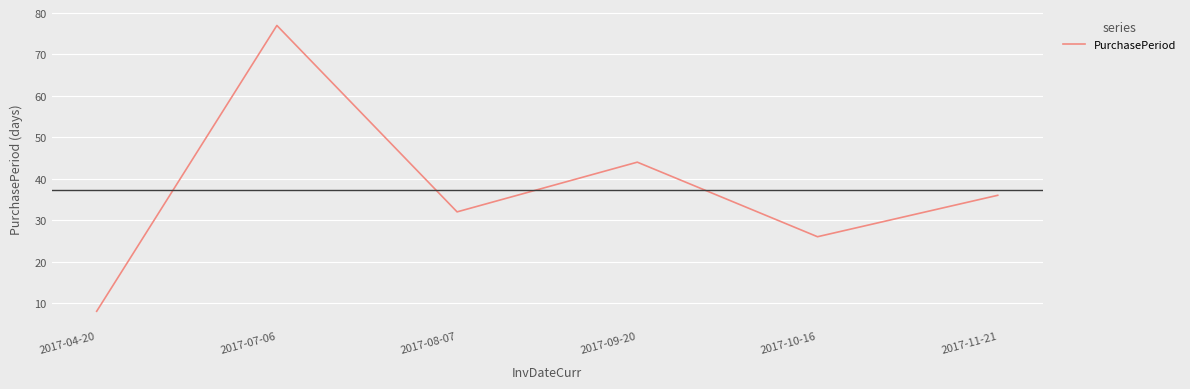

What position from the left is 2017-09-20?

4